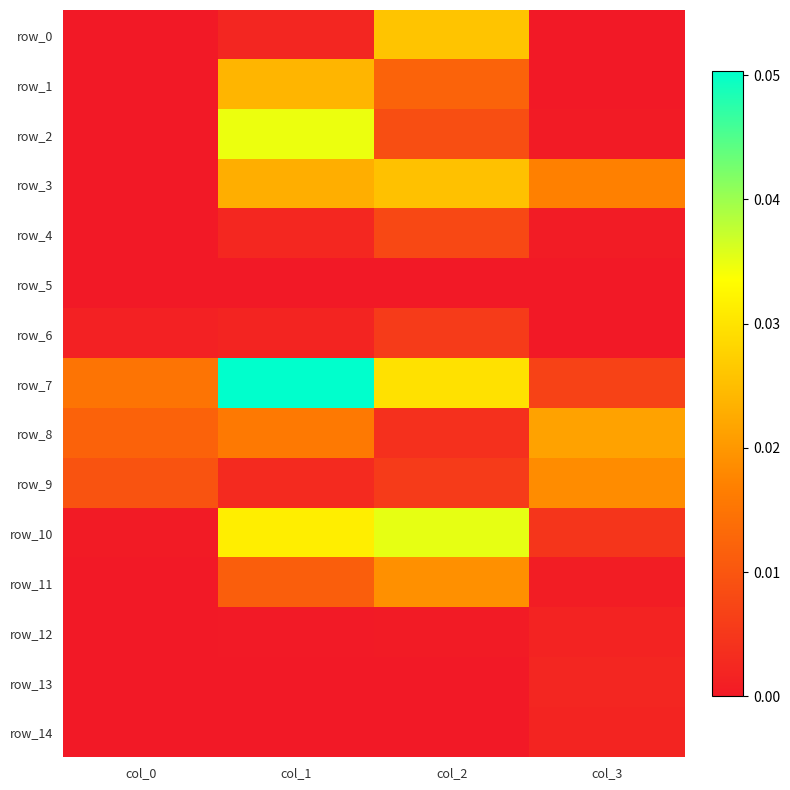

The row_6 series shows 0.0 at col_2. True or false?

True